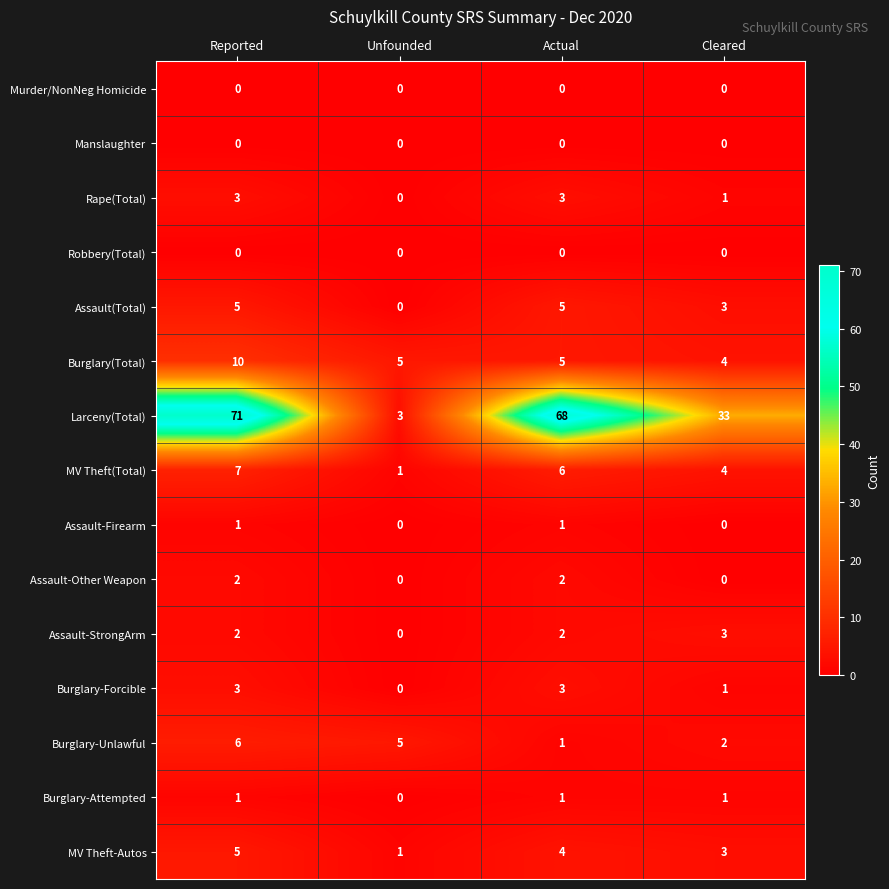

Which series has the widest spread of values?

Larceny(Total)